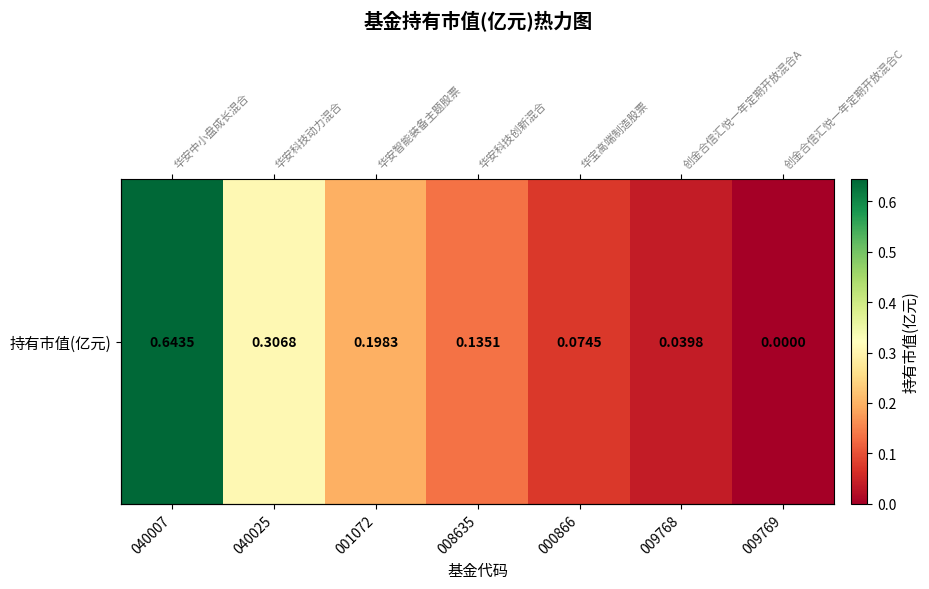

Is it true that the value at 000866 is 0.1?

True